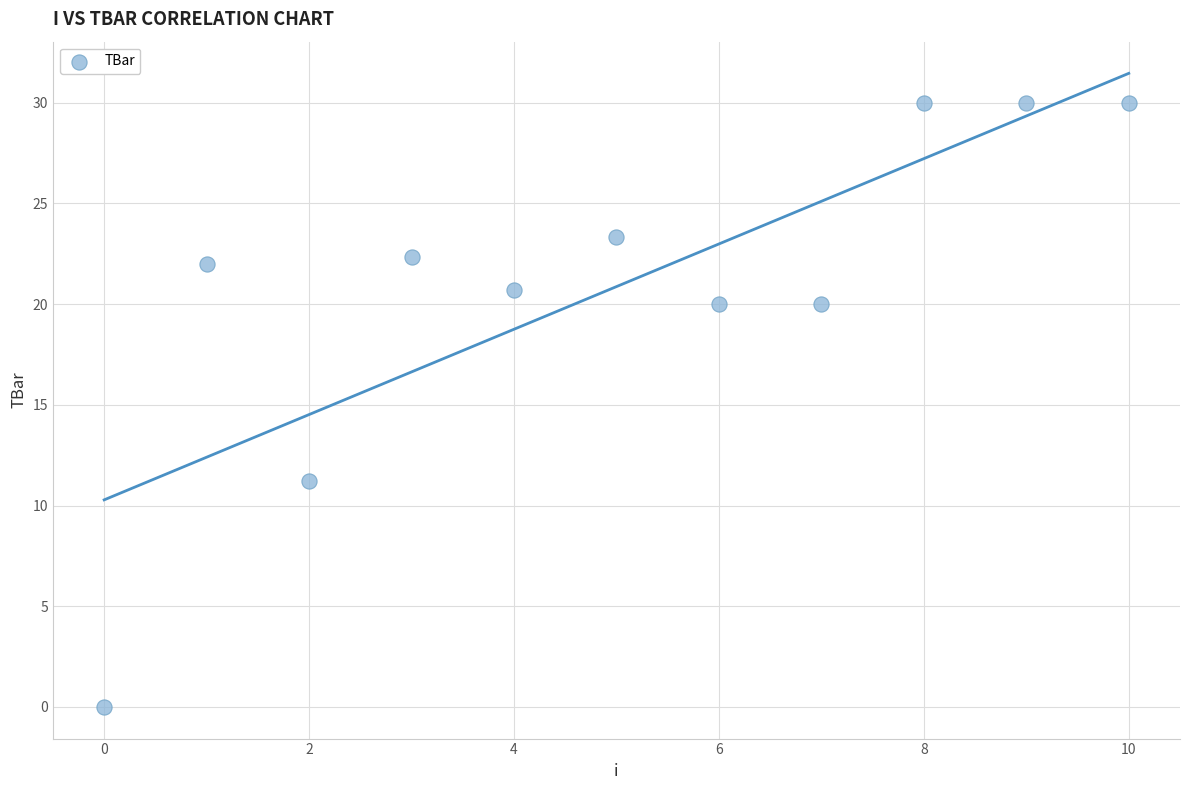

What Y value in the scatter plot is closest to 15?

11.2